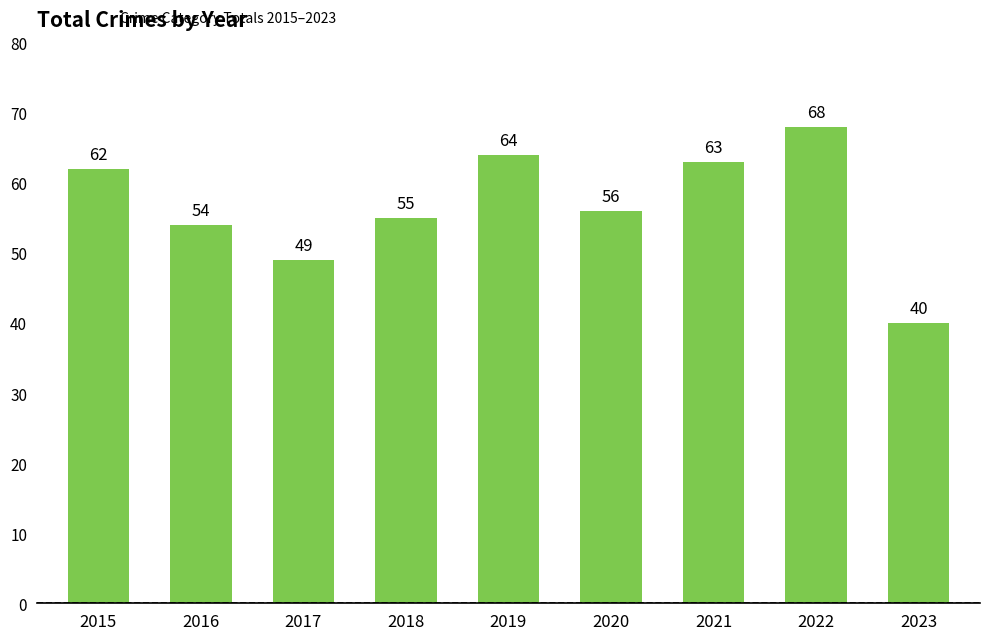

List the labels in order of value, largest first.

2022, 2019, 2021, 2015, 2020, 2018, 2016, 2017, 2023